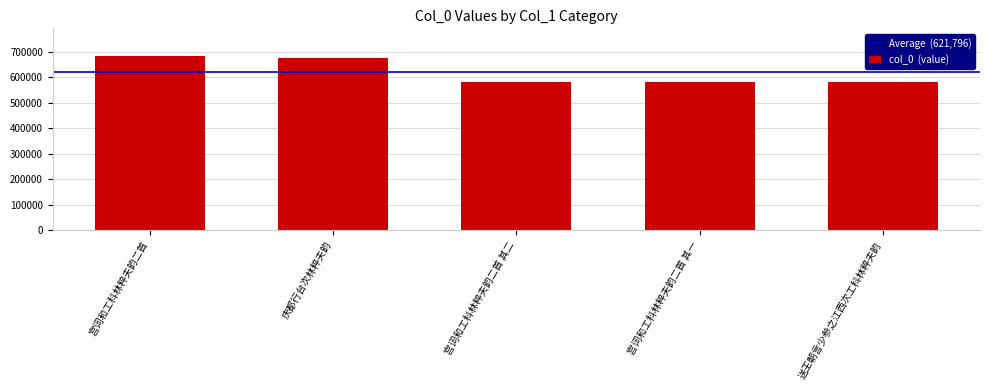

Where does the data first go above 583280?

宫词和工科林粹夫韵二首